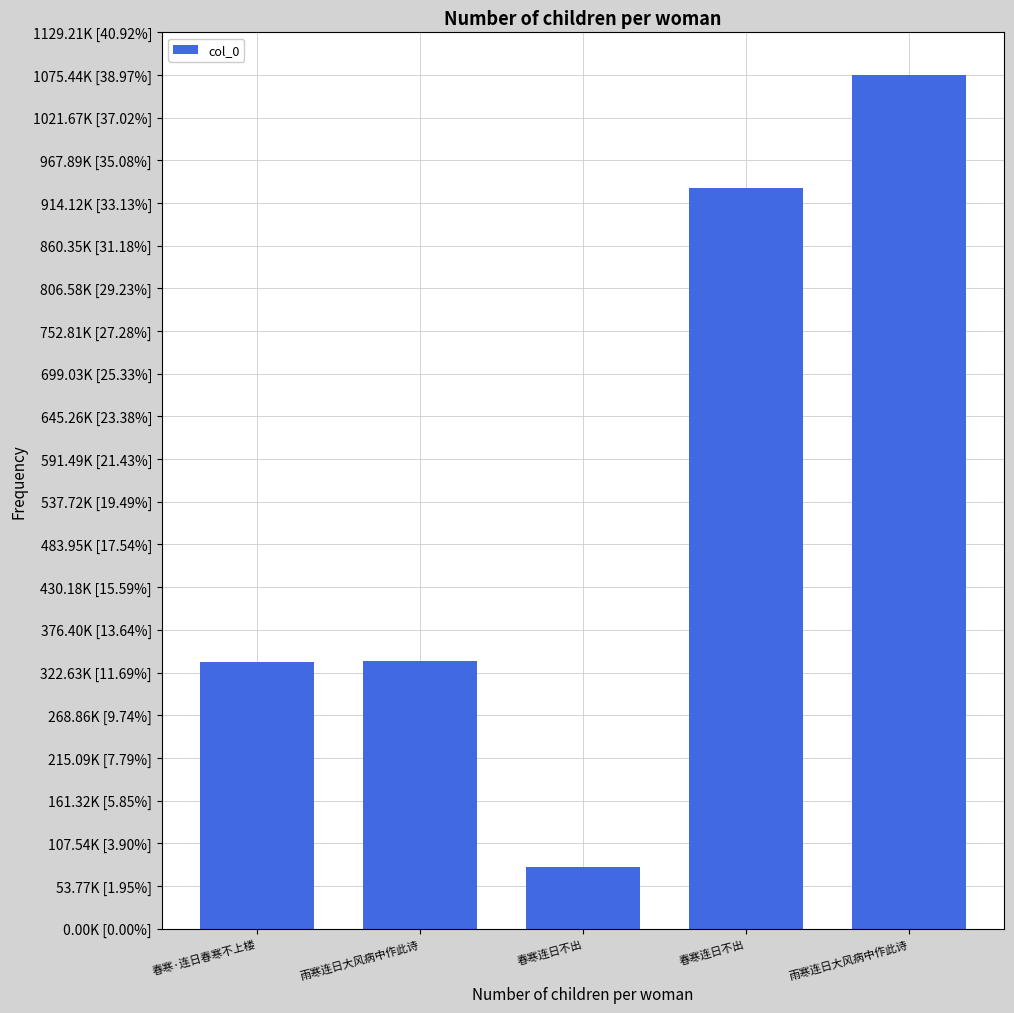

Reading left to right, what are all the values shown in this chart?

336219	337428	77244	933167	1075438